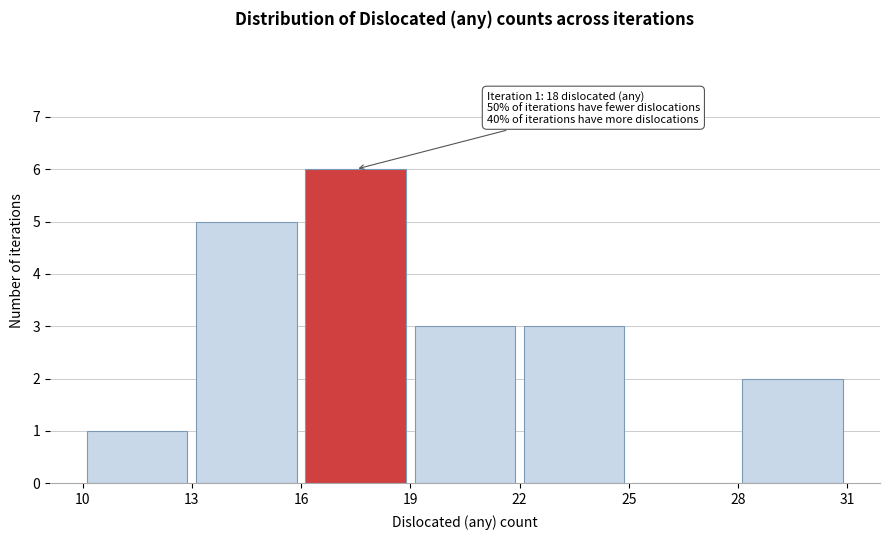

Which range on the x-axis has the tallest bar?

16 to 19